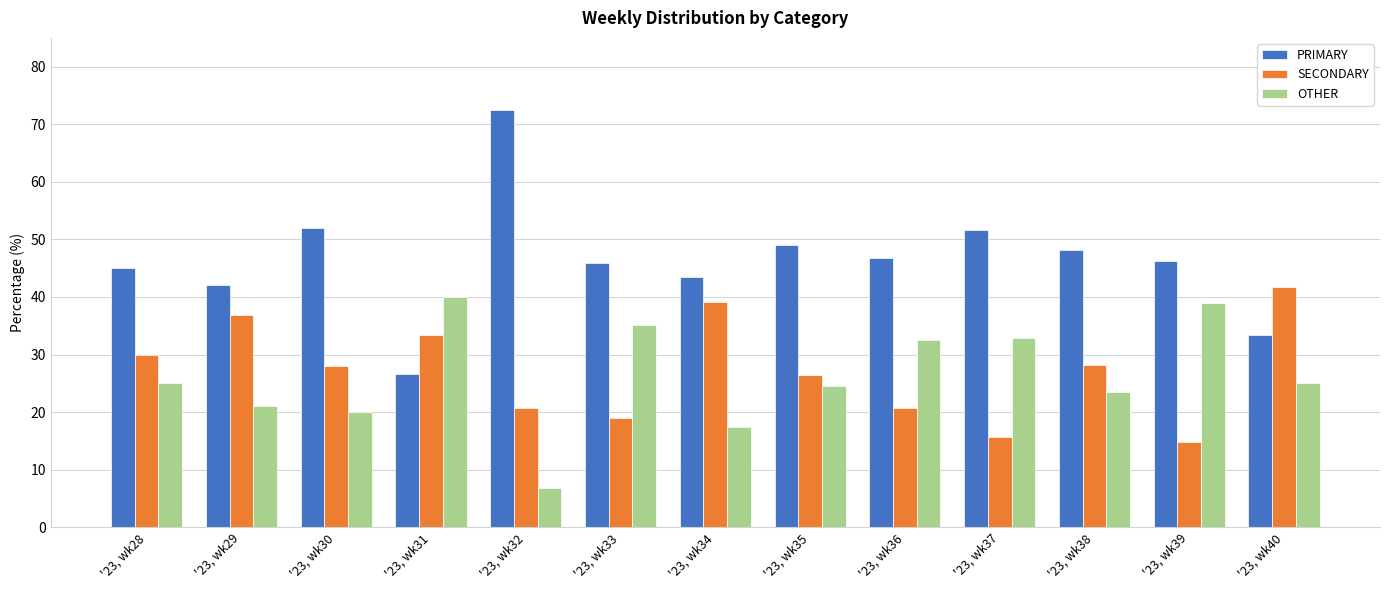

Read the SECONDARY value at '23, wk28.

30.0